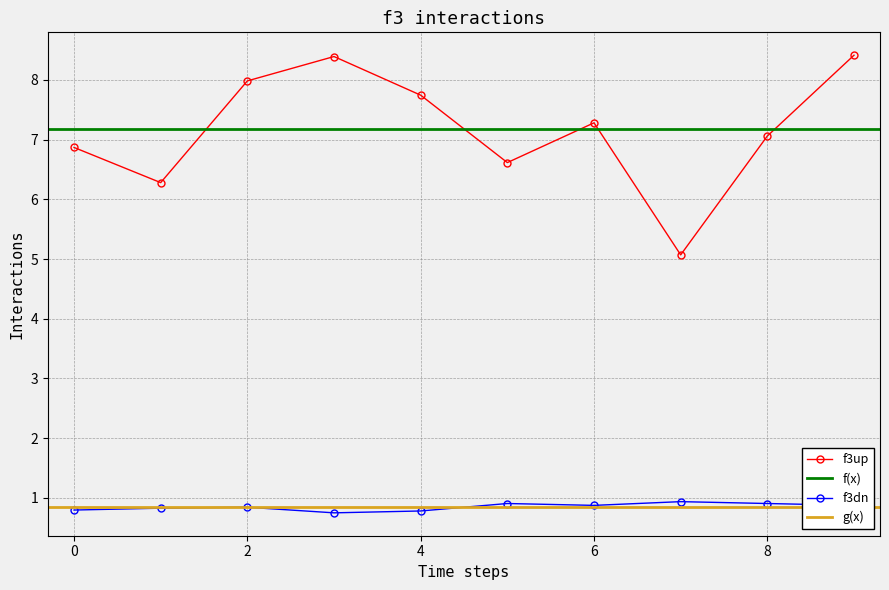

What is the highest value of the f3up series?

8.4